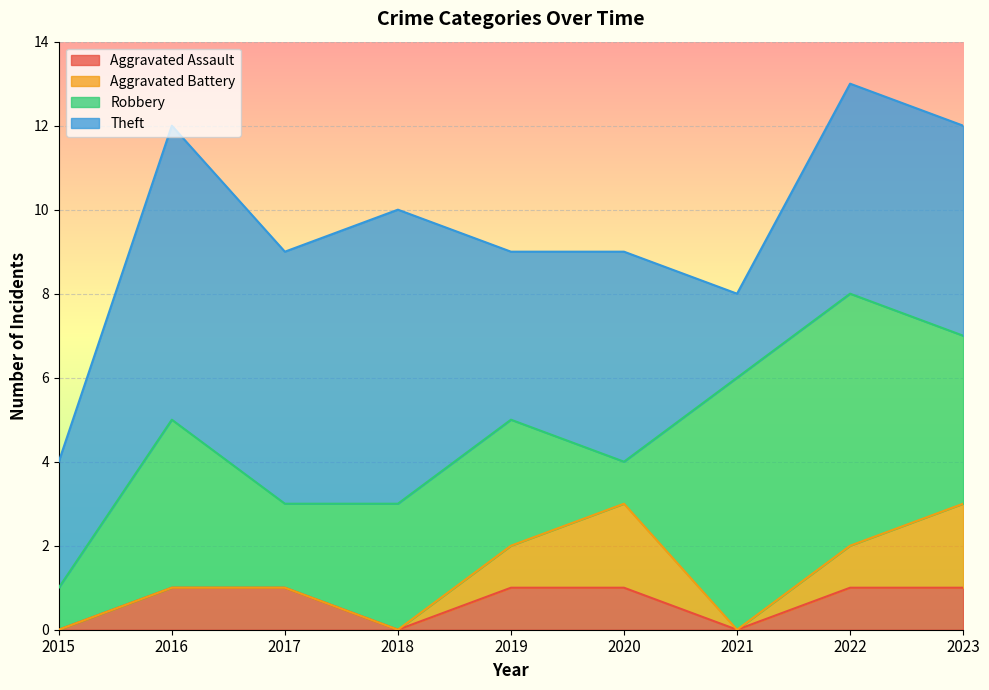

Reading left to right, list all the values displayed in this chart.

Aggravated Assault: 0	1	1	0	1	1	0	1	1
Aggravated Battery: 0	0	0	0	1	2	0	1	2
Robbery: 1	4	2	3	3	1	6	6	4
Theft: 3	7	6	7	4	5	2	5	5